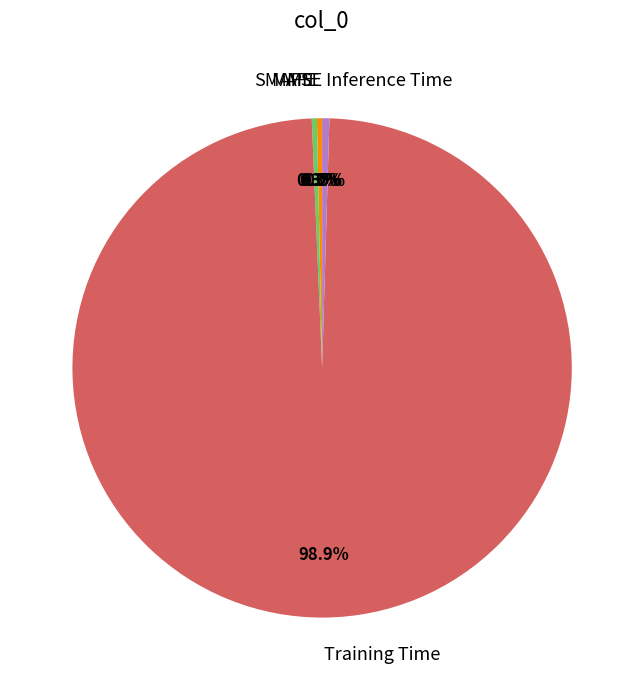

Which has a higher value, Inference Time or Training Time?

Training Time